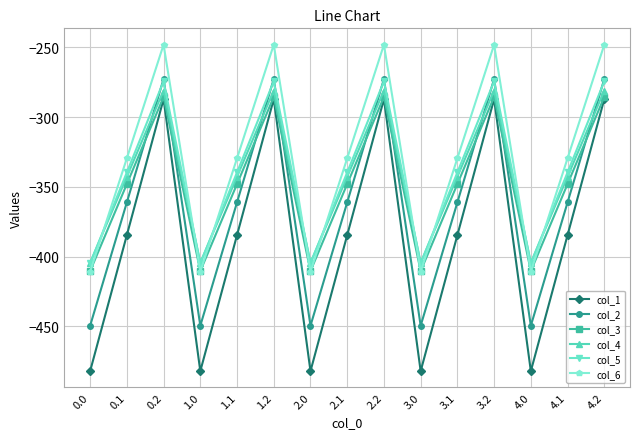

What position from the left is 0.1?

2